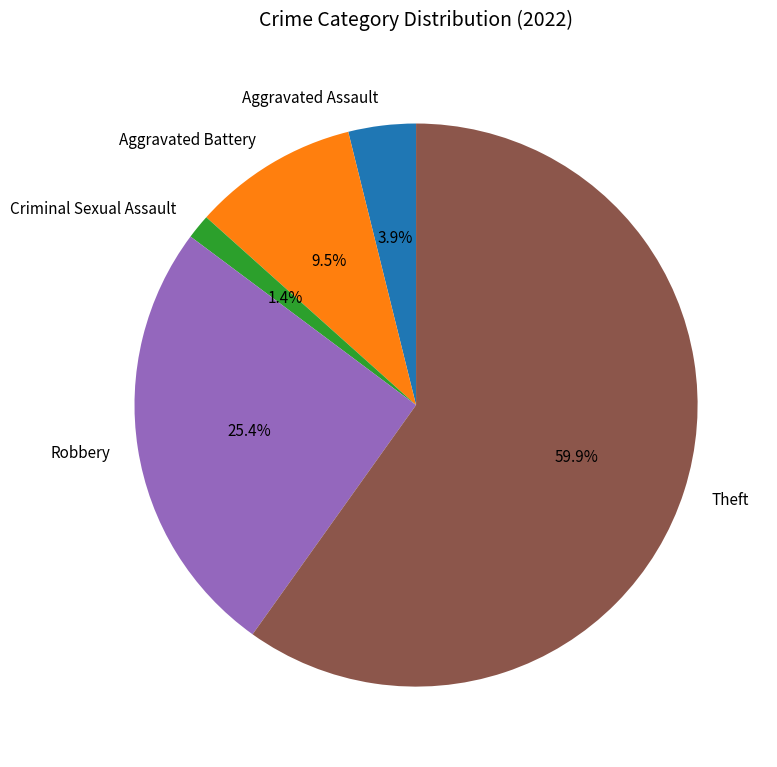

What is the largest slice in the pie chart?

Theft